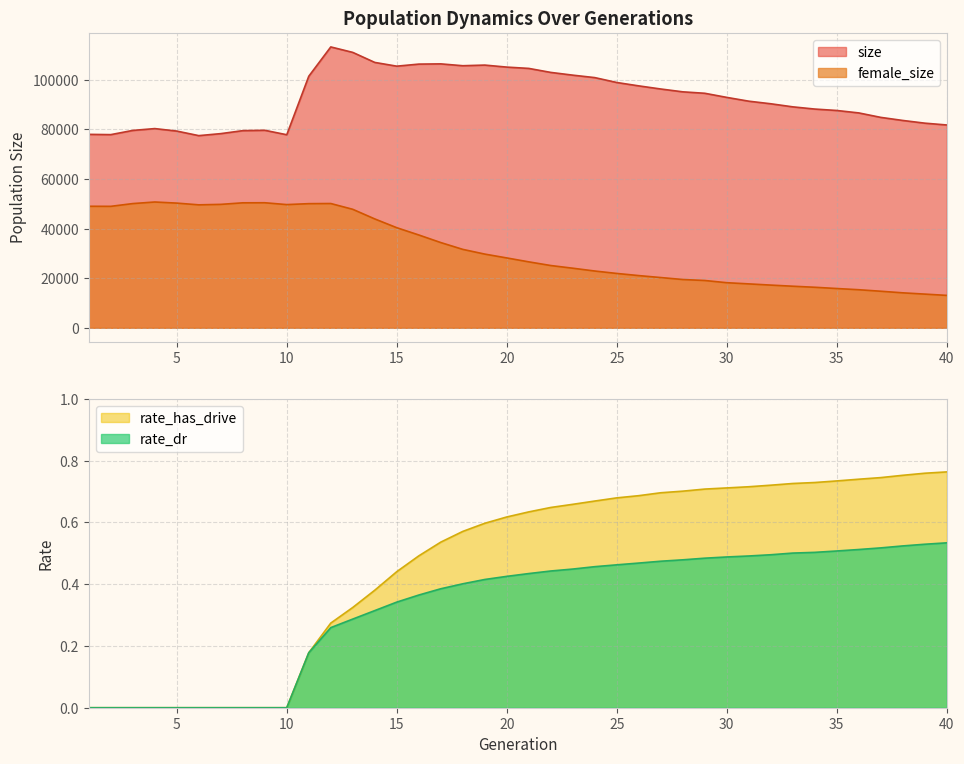

What is the maximum value shown in the chart?

113301.0